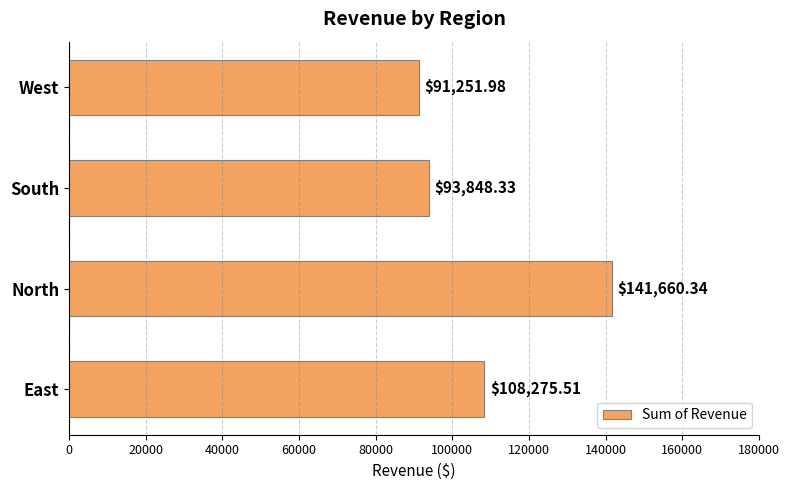

What is the sum of the values at North and West?

232912.3